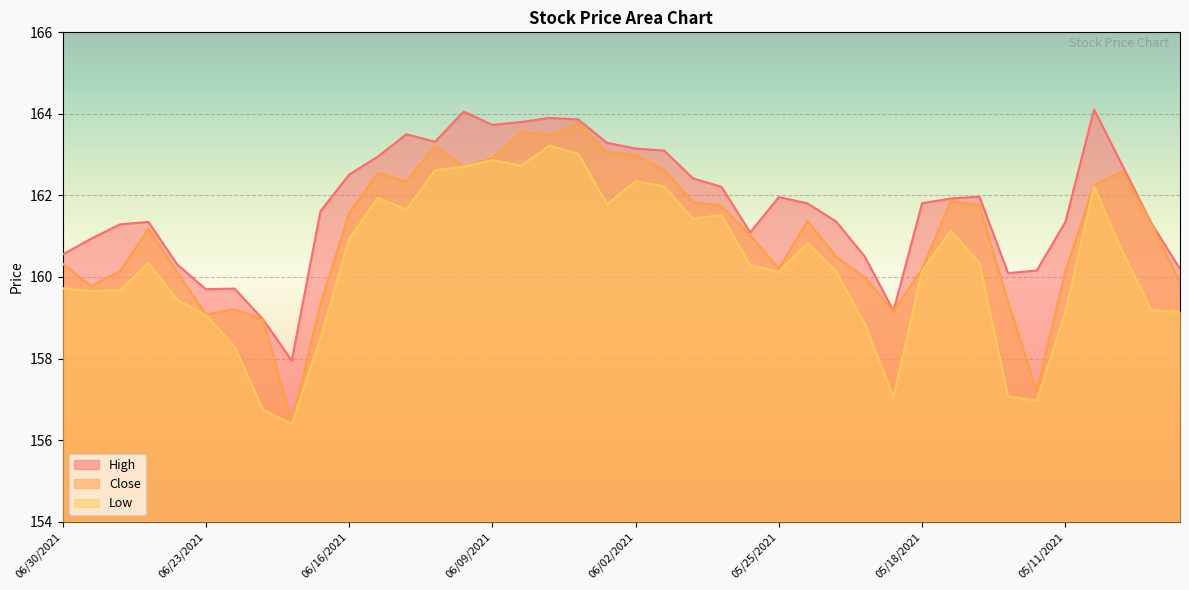

What is the label of the 40th point from the right?

06/30/2021